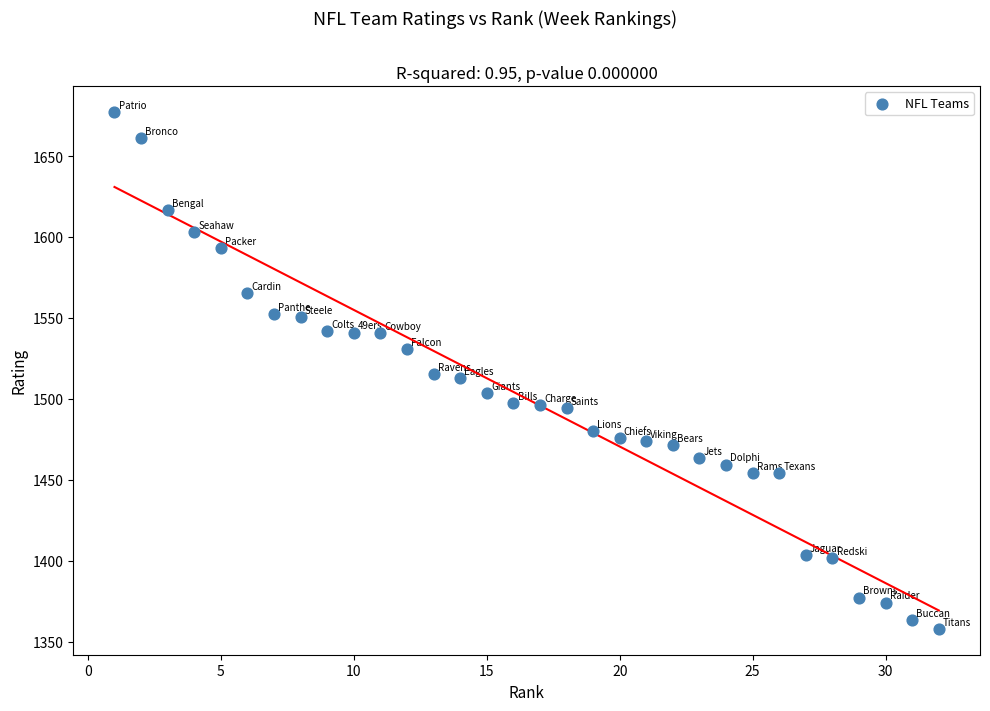

What is the range of X values (max minus min)?

31.0